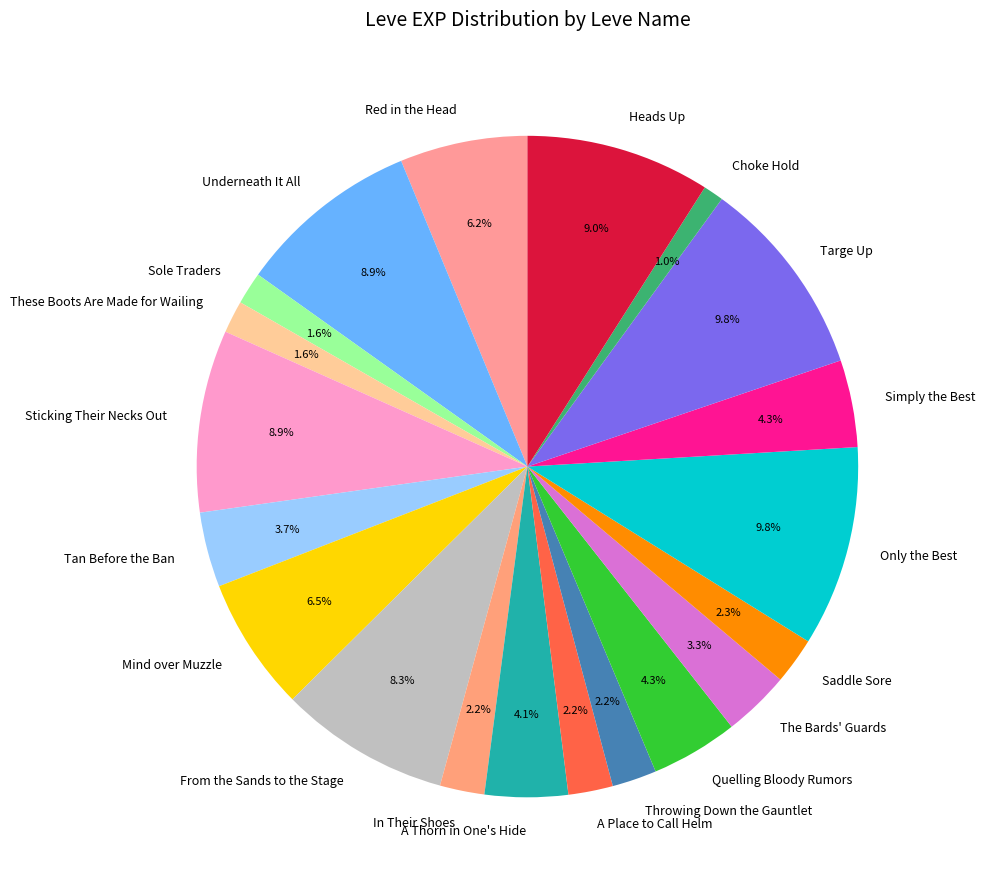

Which has a higher value, Quelling Bloody Rumors or From the Sands to the Stage?

From the Sands to the Stage